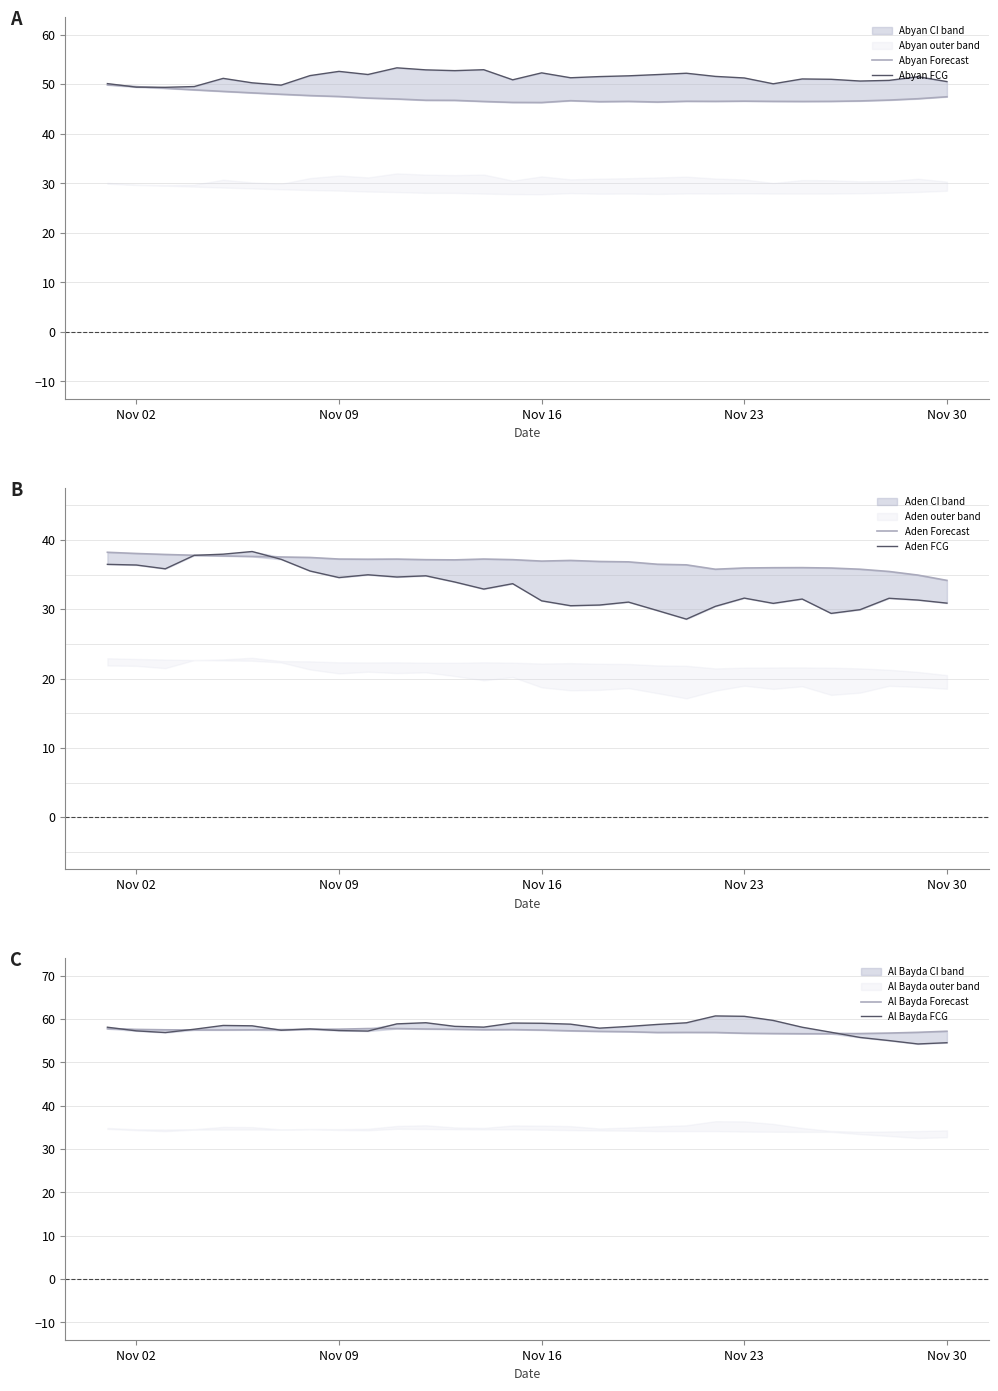

True or false: Al Bayda FCG and Aden FCG intersect in this chart.

False